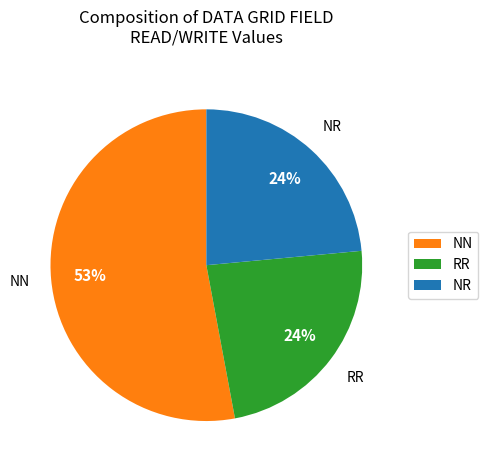

To the nearest percent, what is the combined percentage of RR and NN?

76%